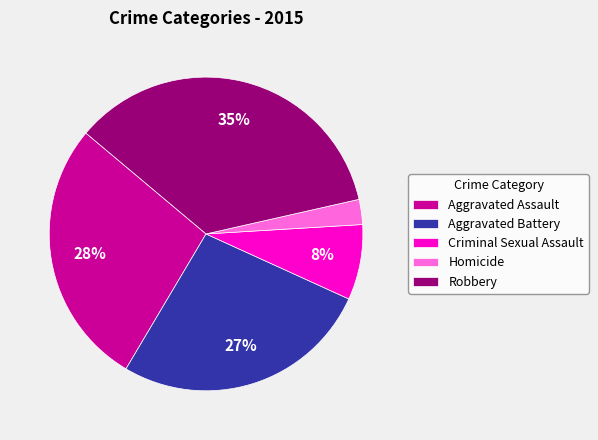

How many segments does this pie chart have?

5